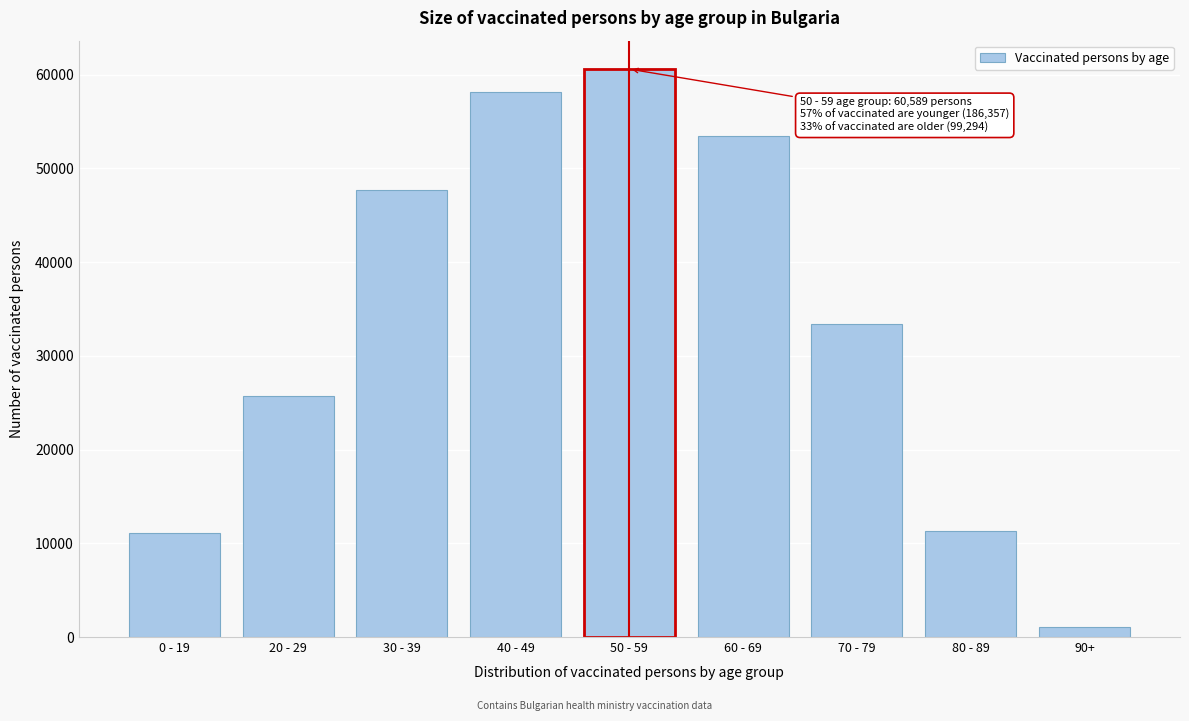

Reading right to left, list all the values displayed in this chart.

1044	11344	33436	53470	60589	58142	47661	25745	11049